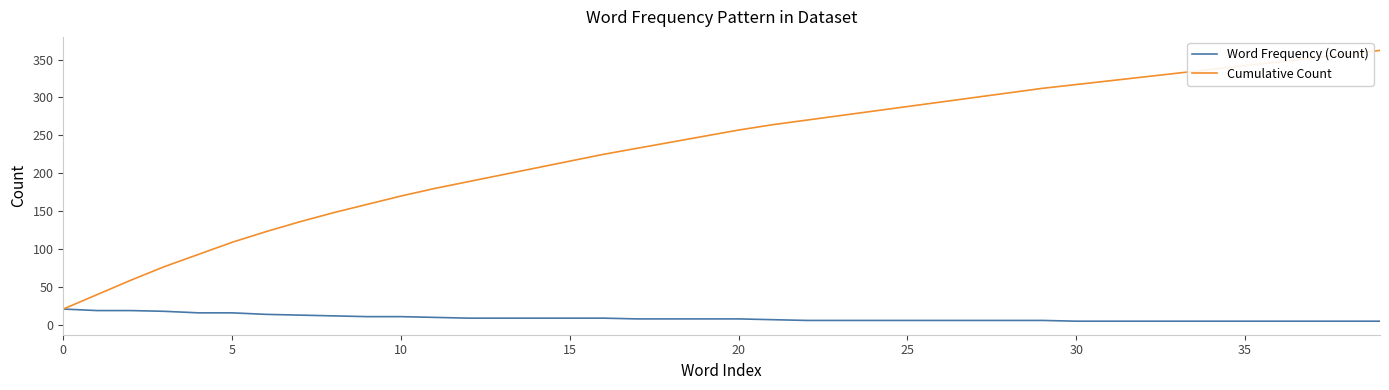

Which series has the largest total across all categories?

Cumulative Count